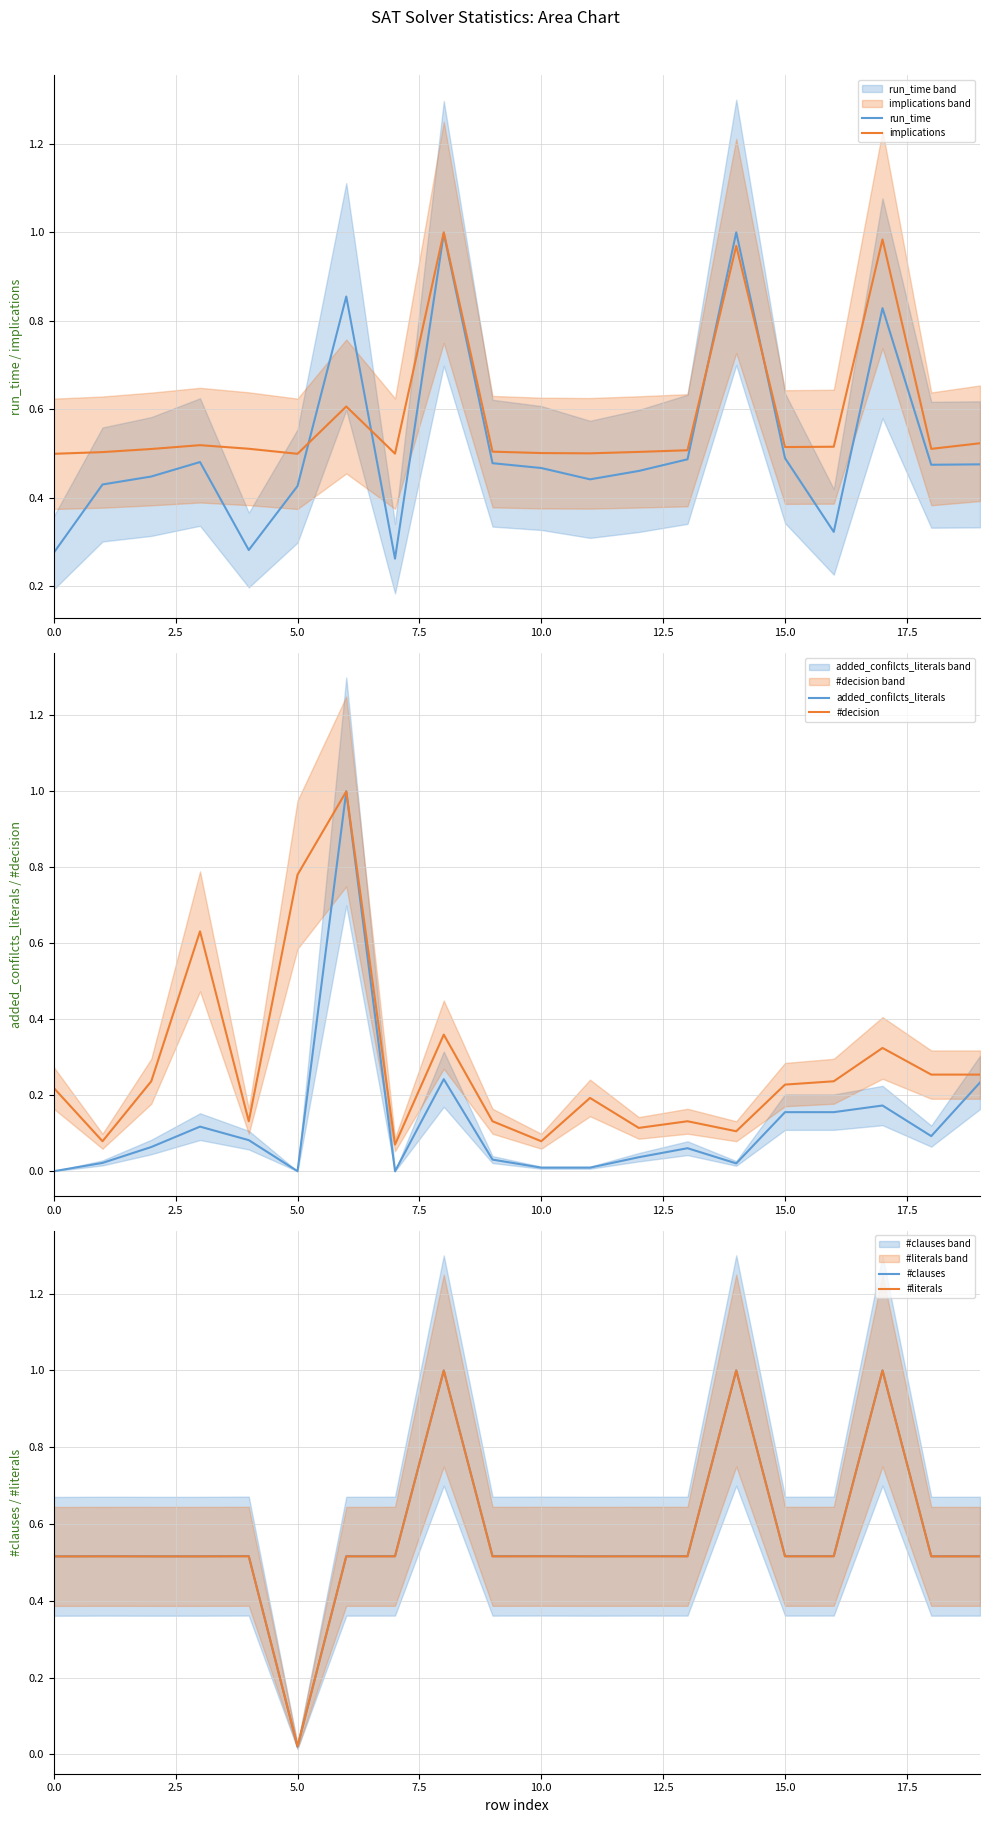

At which label does #literals reach its minimum?

5.0